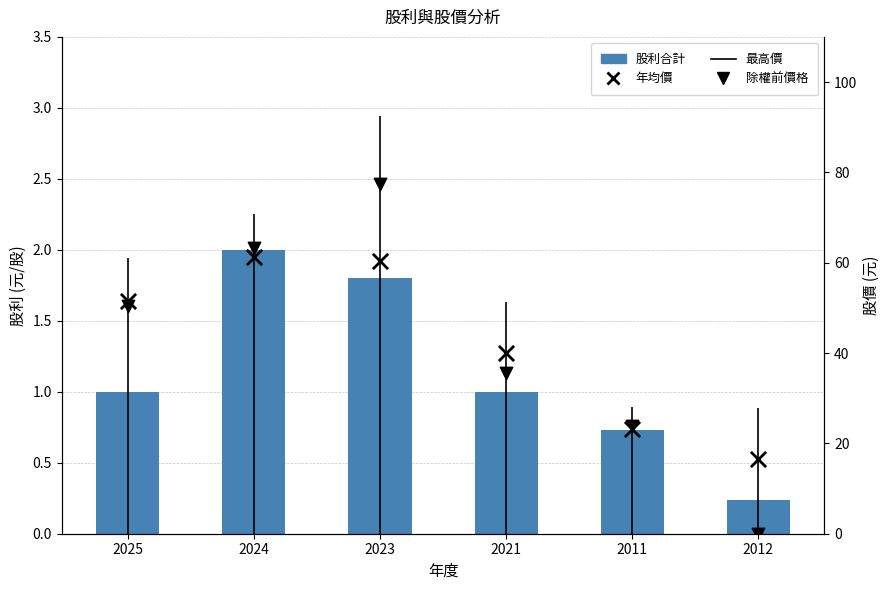

Which series has the widest spread of Y values?

除權前價格